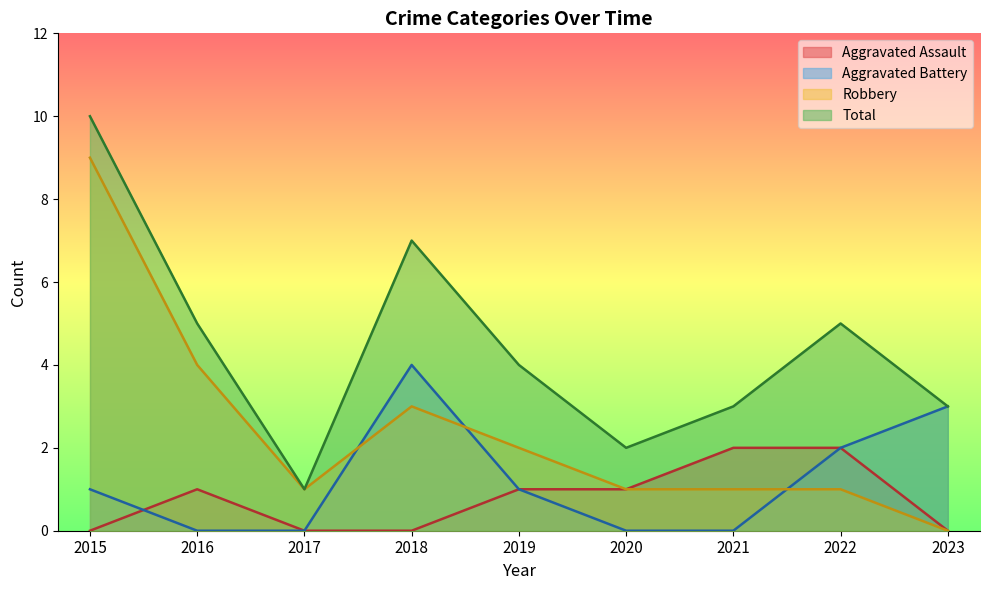

Which series has the largest total across all categories?

Total